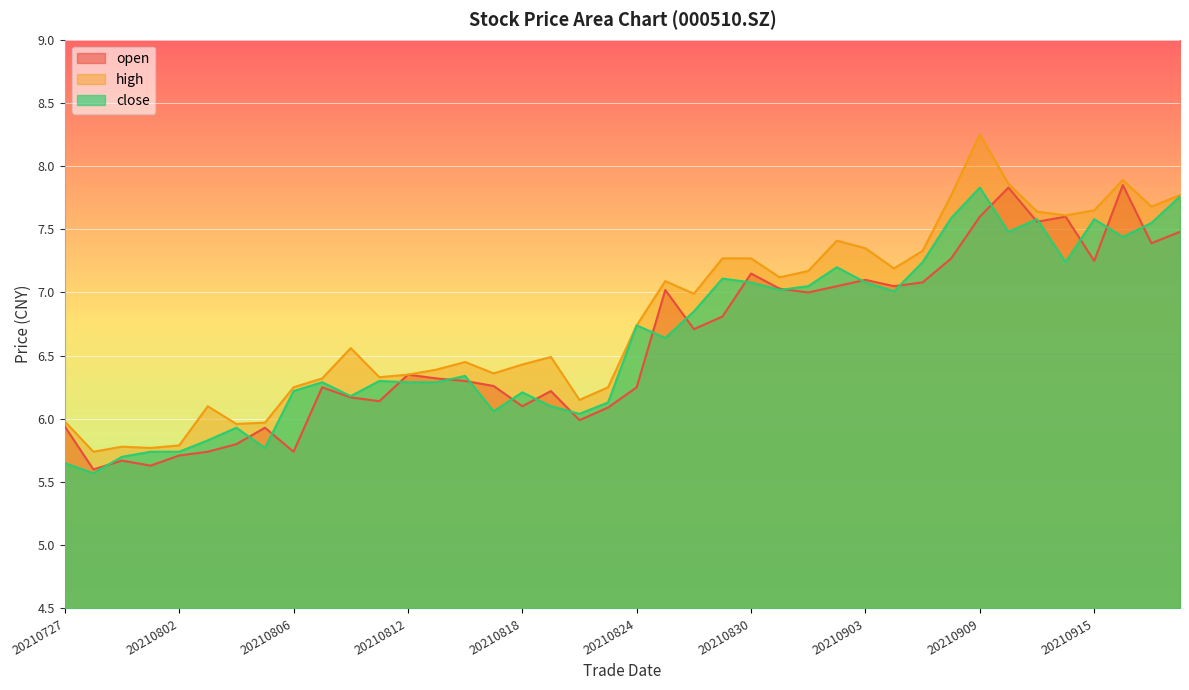

How many lines are shown in the chart?

3